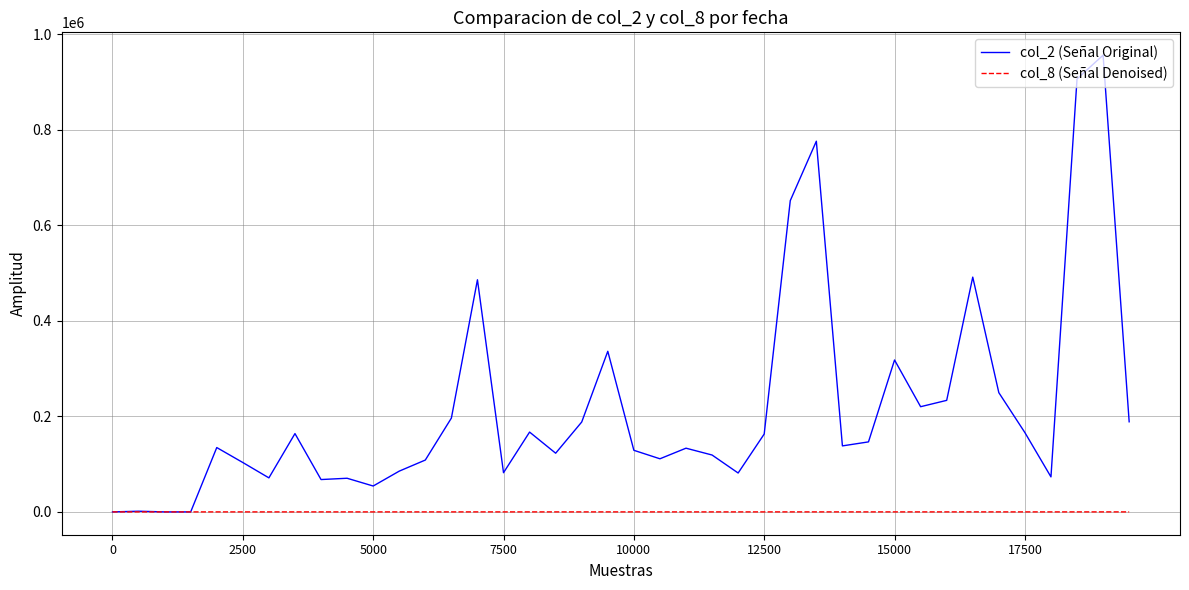

What is the sum of all col_8 (Señal Denoised) values?

325